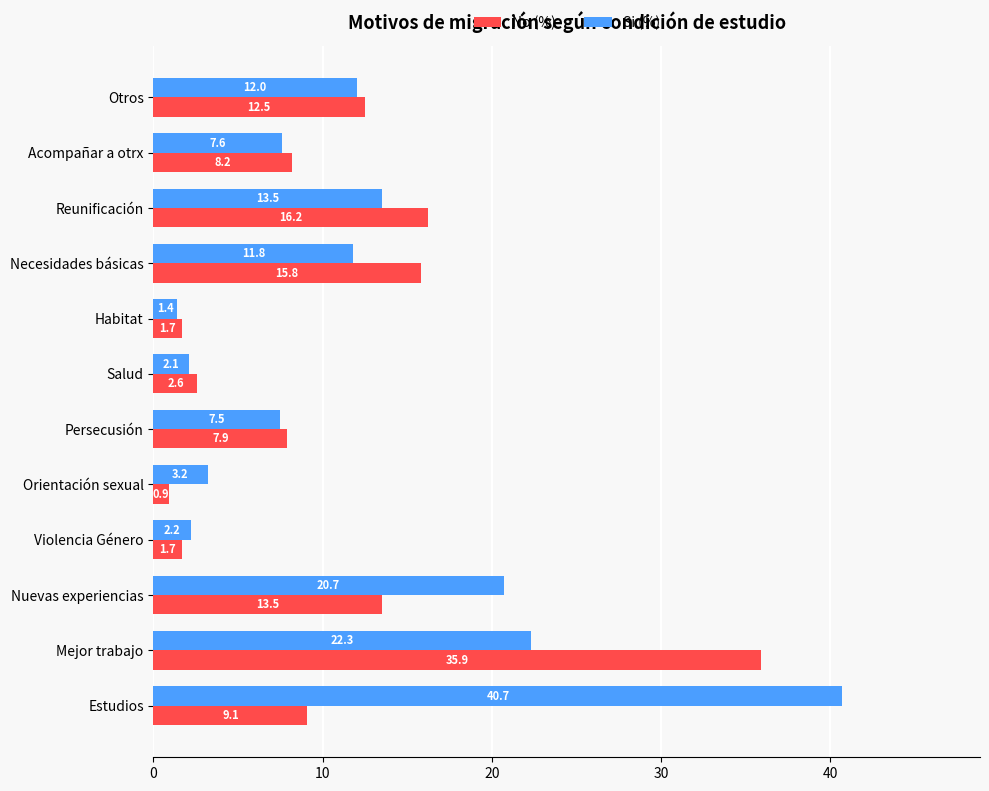

What is the approximate value of No (%) at Habitat?

1.7